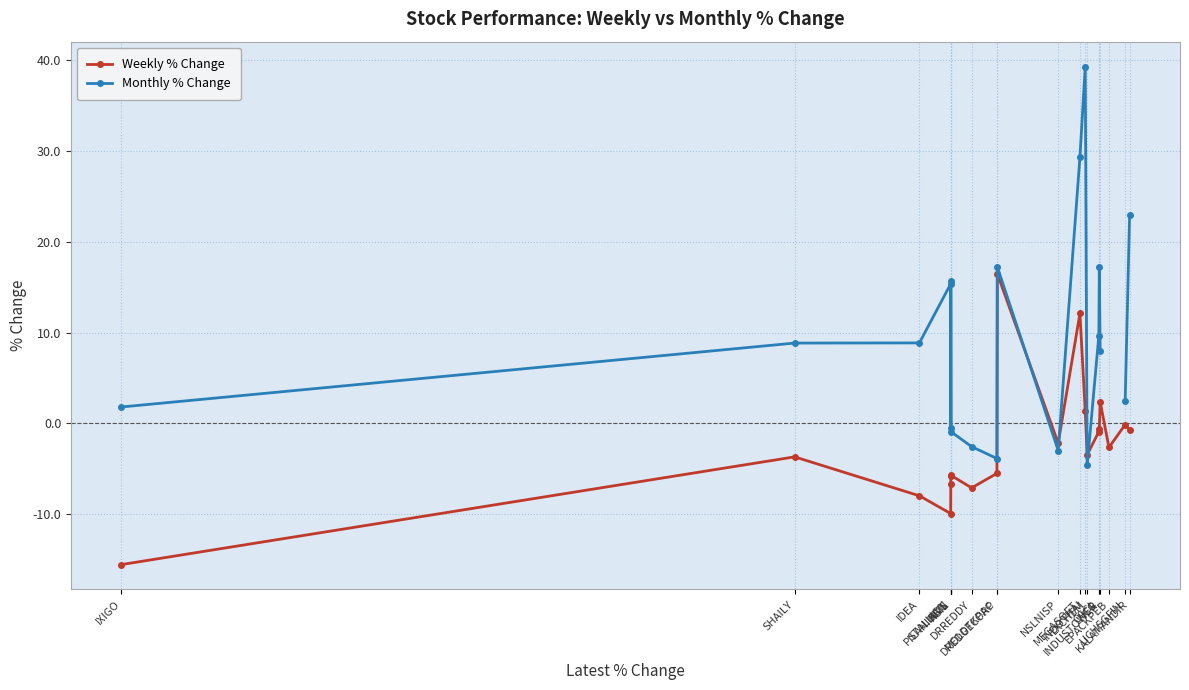

In Monthly % Change, how many points are higher than both neighbors (excluding endpoints)?

5